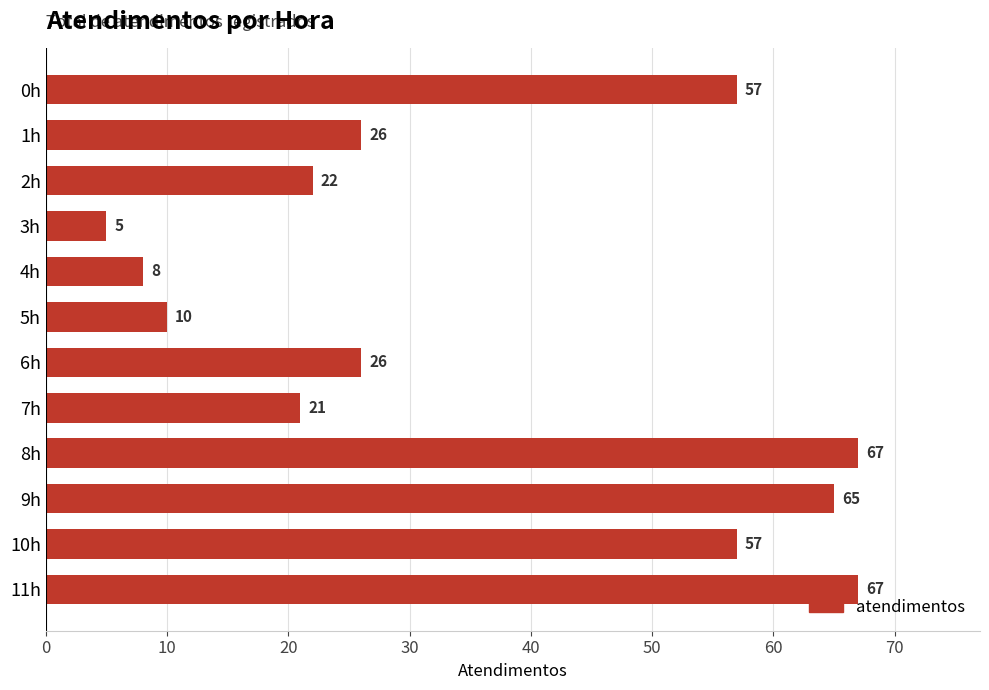

Reading bottom to top, extract all data points from this chart.

67	57	65	67	21	26	10	8	5	22	26	57